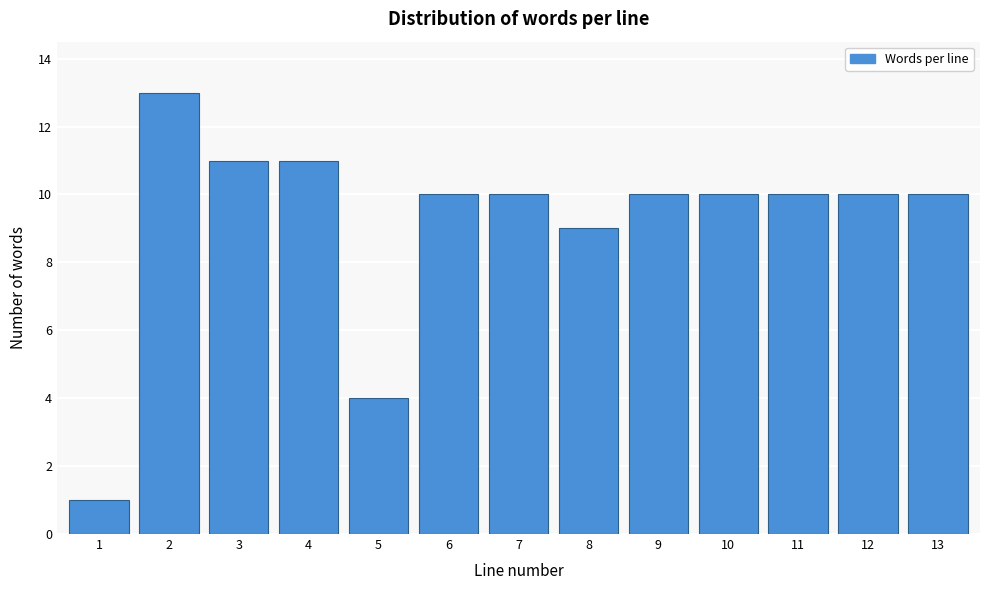

Reading left to right, list all the values displayed in this chart.

1	13	11	11	4	10	10	9	10	10	10	10	10